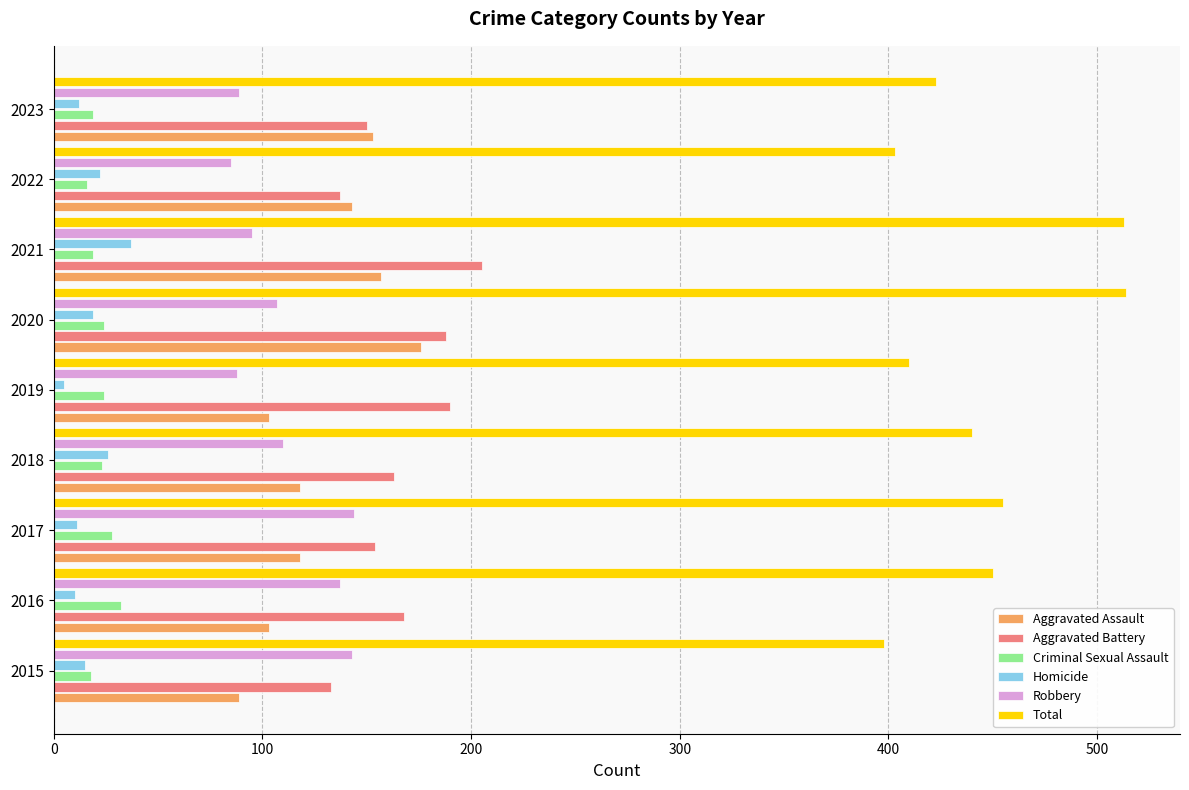

What is the spread (max minus min) of values at 2015?

383